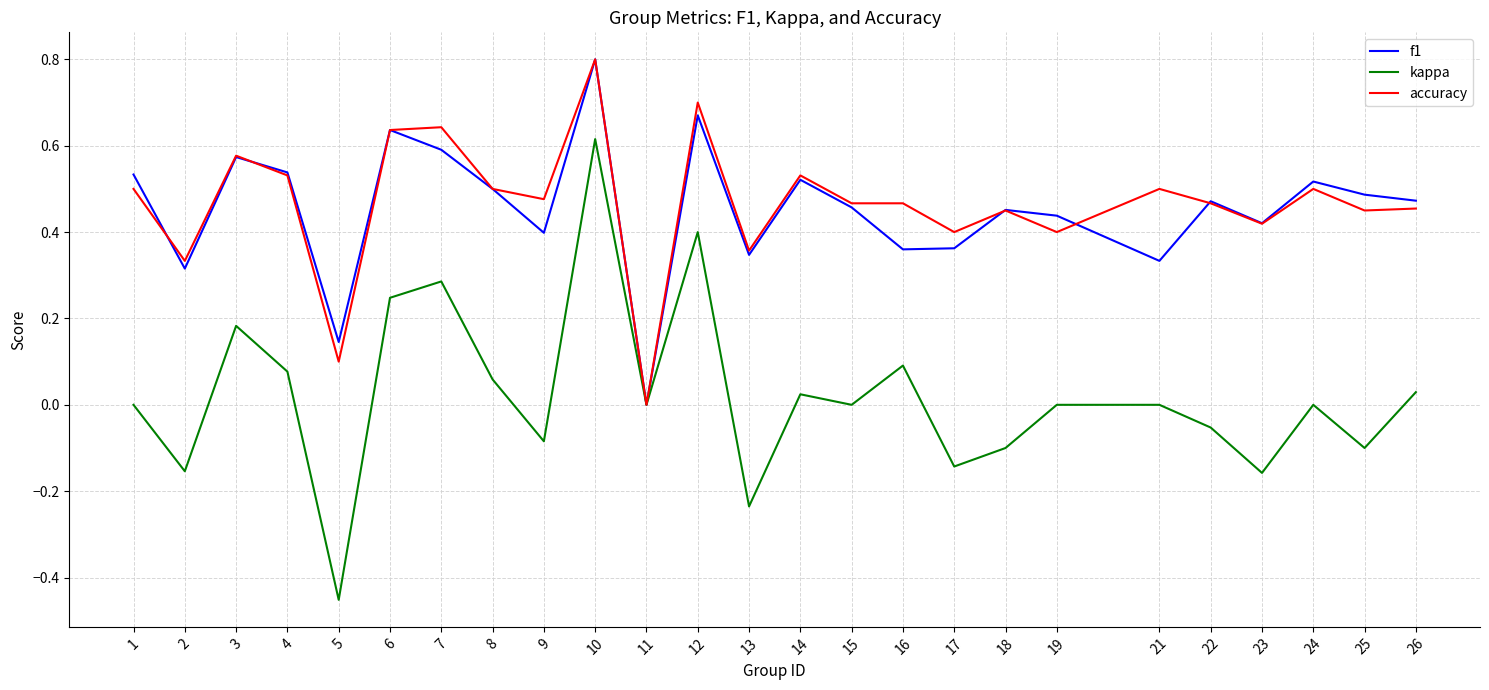

True or false: accuracy has more than 0 points higher than both neighbors.

True